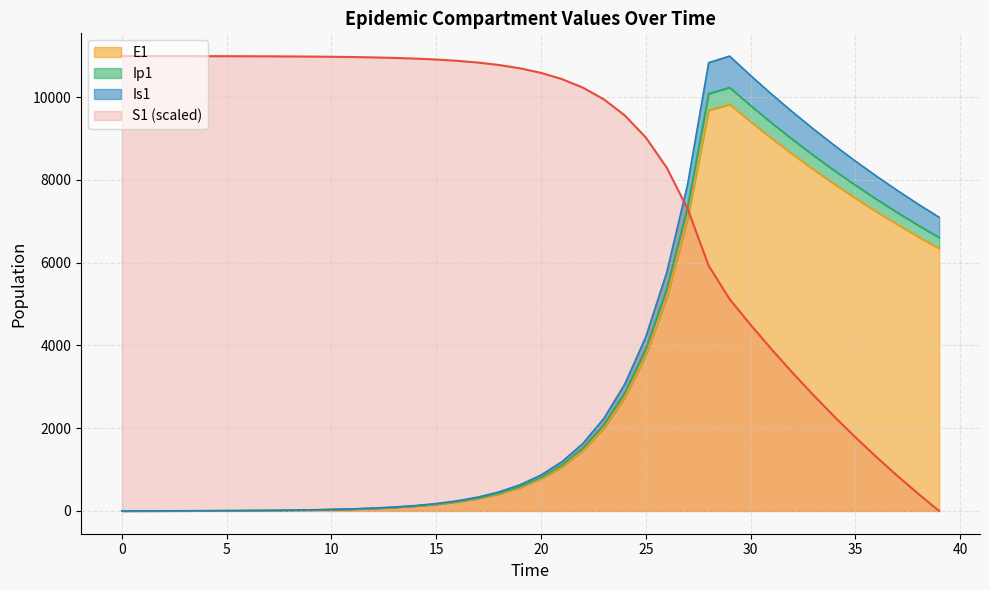

What is the highest value of the S1 (scaled) series?

10988.7